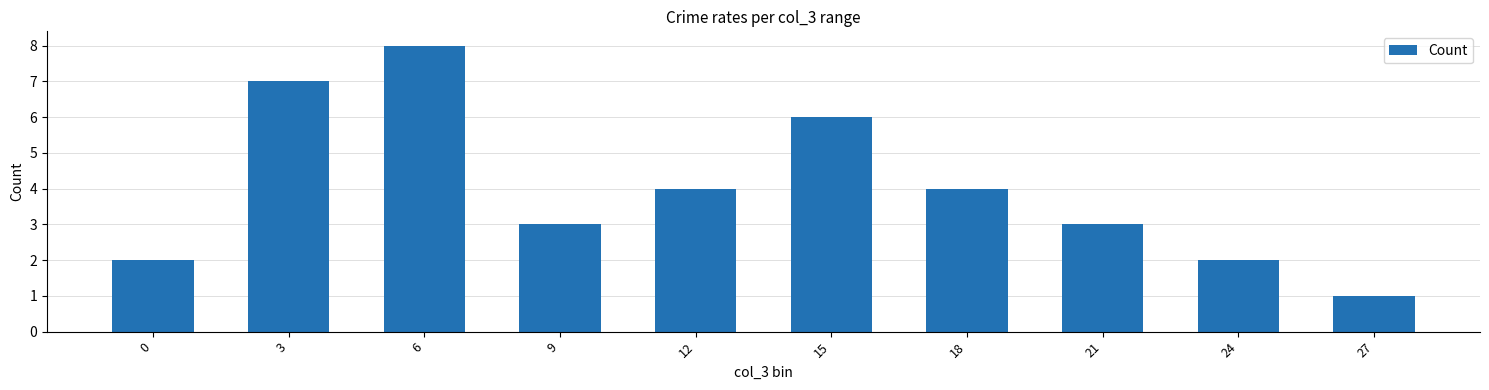

The value at 27 is 0. True or false?

False